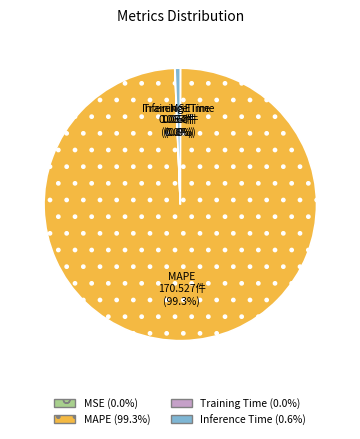

Which category has the biggest portion of the pie?

MAPE